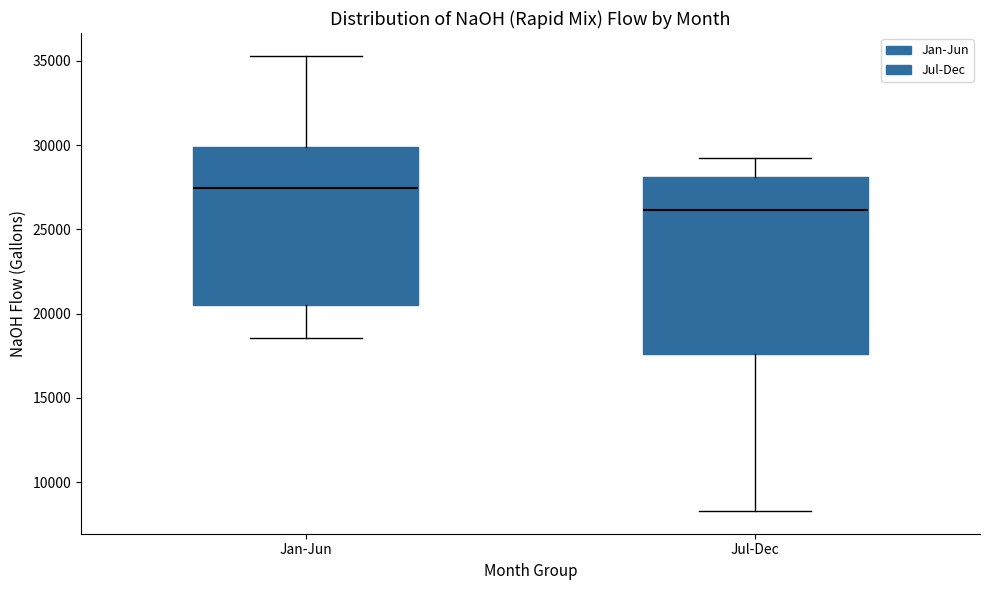

Reading left to right, read every box against the y-axis: the position of its median line, the range the box covers, and the ends of its whiskers. The values are not printed on the chart, so give them approximately, as read against the axis.

Jan-Jun: median 27500, box 20500 to 30000, whiskers 18500 to 35500
Jul-Dec: median 26000, box 17500 to 28000, whiskers 8500 to 29500